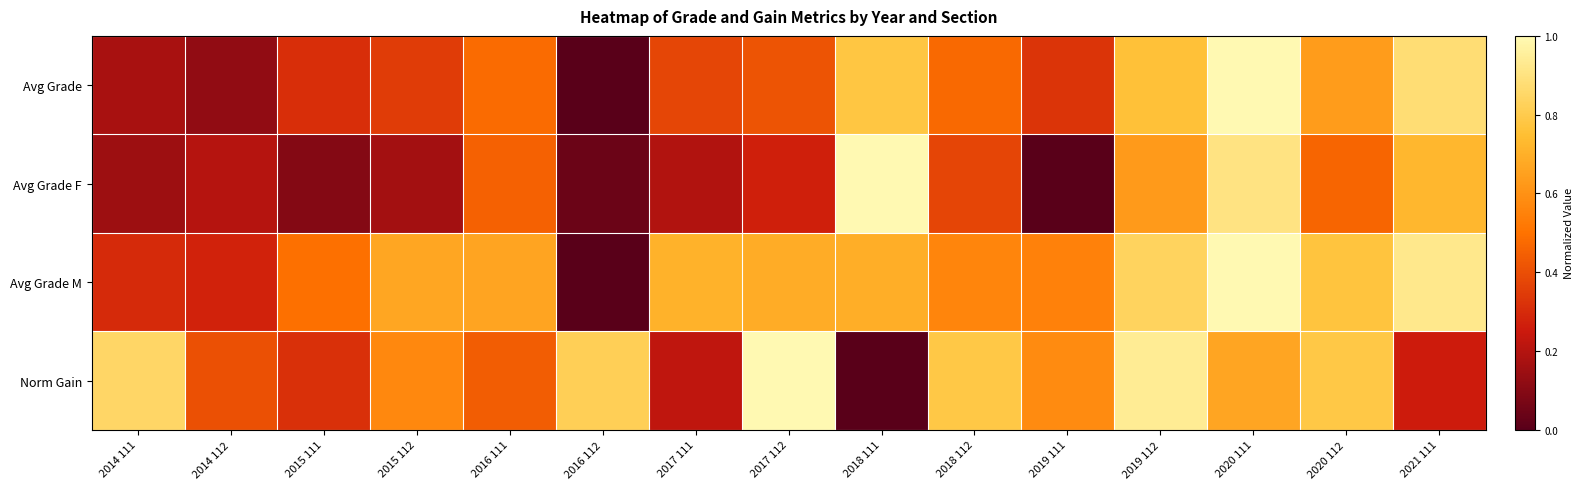

What is the spread (max minus min) of values at 2018 111?

1.0